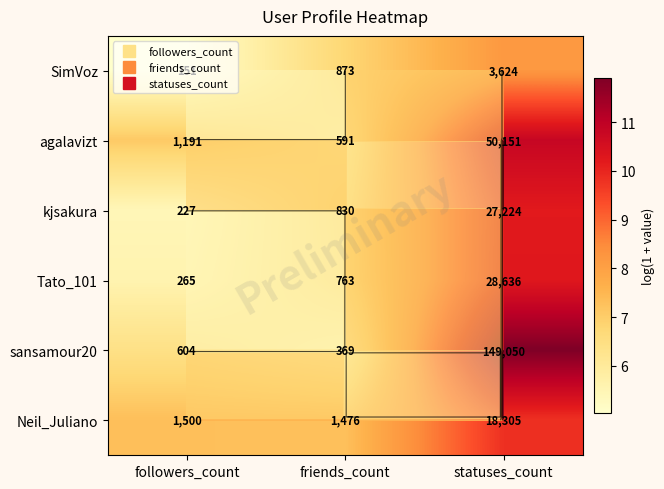

What is the maximum value shown in the chart?

11.9